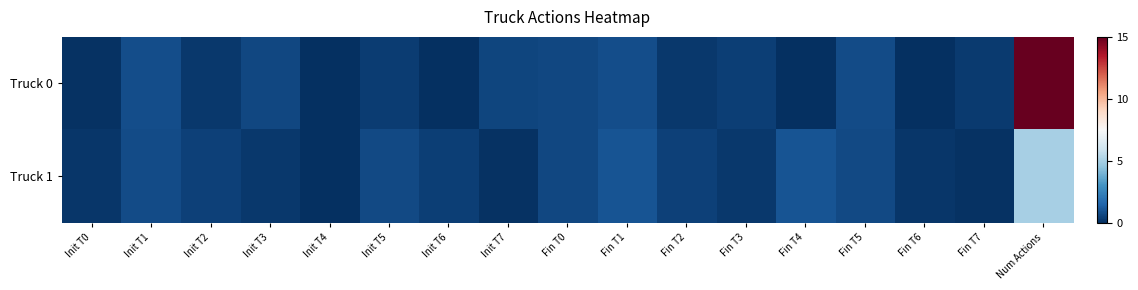

Rank the series by their maximum value, from lowest to highest.

Truck 1, Truck 0